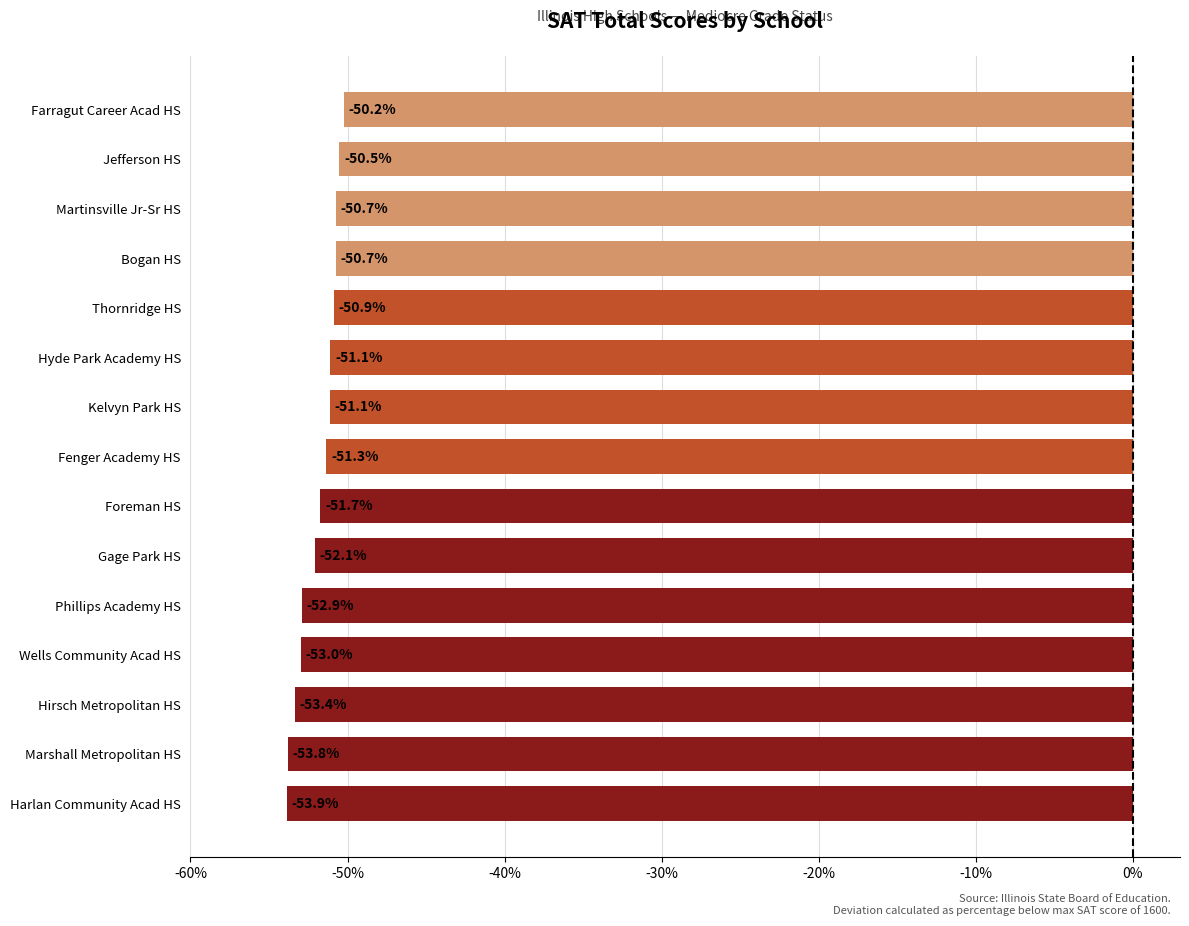

What is the smallest value displayed?

-53.9